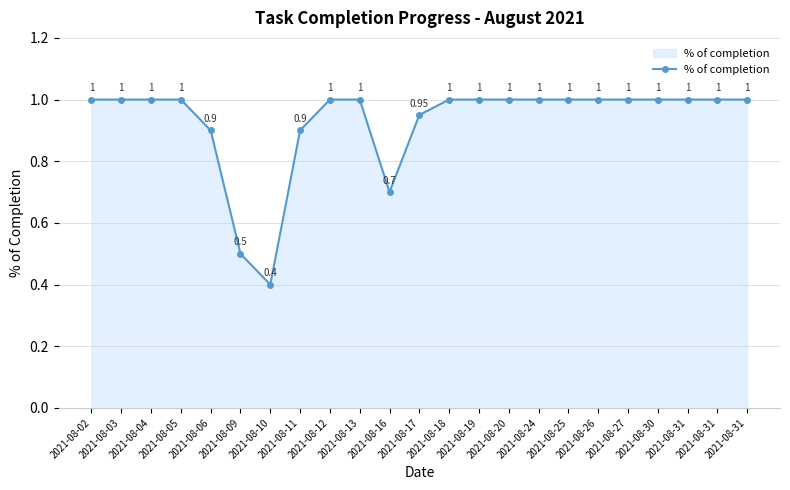

How many lines are shown in the chart?

1